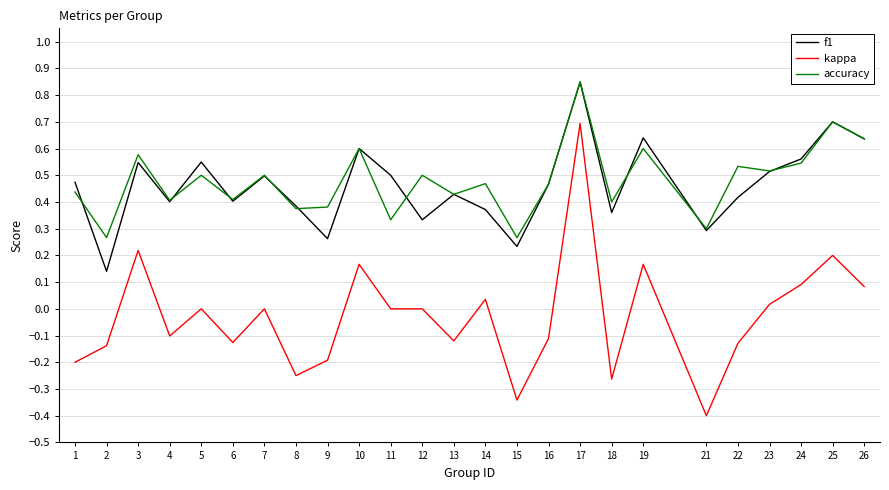

At which label does f1 reach its peak?

17